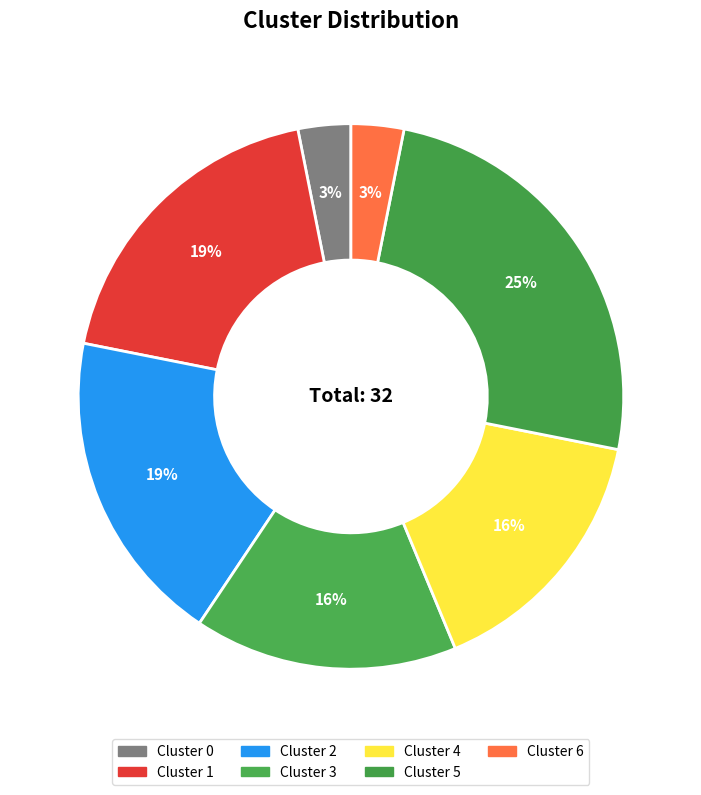

Count the number of slices in the pie.

7